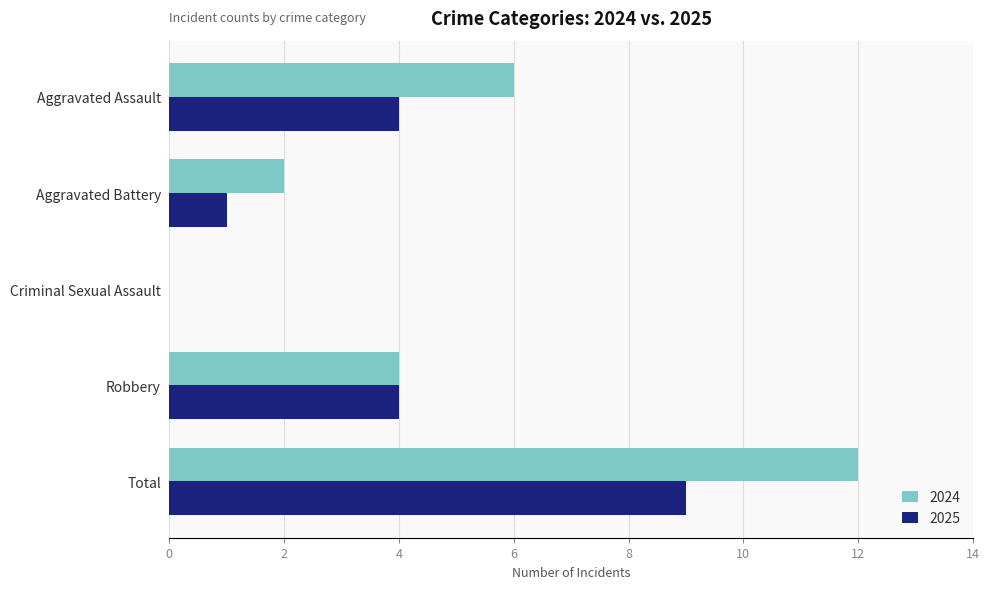

What is the difference between the 2025 values at Total and Criminal Sexual Assault?

9